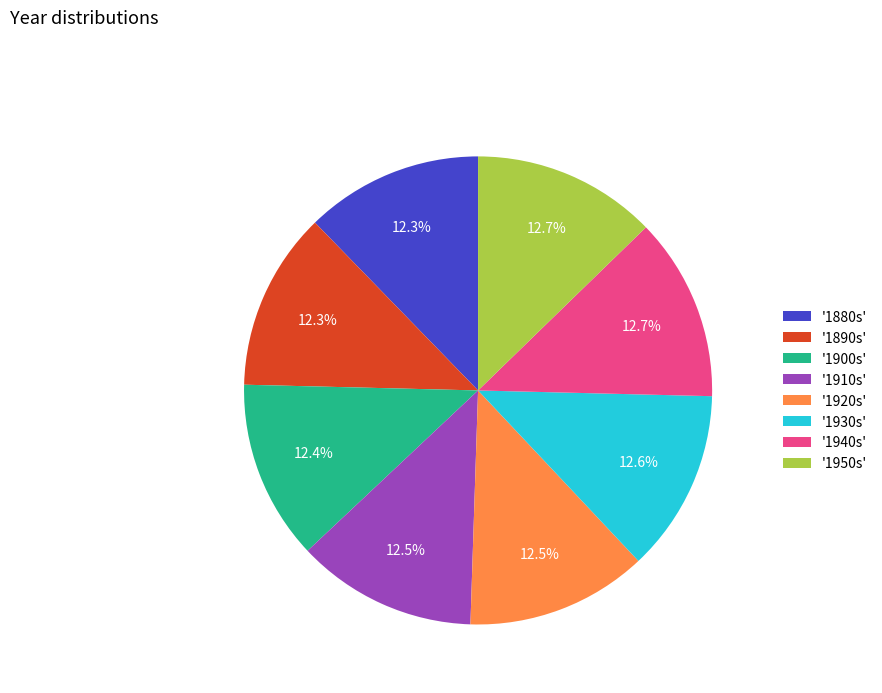

Combined, do '1920s' and '1900s' account for over 50%?

No